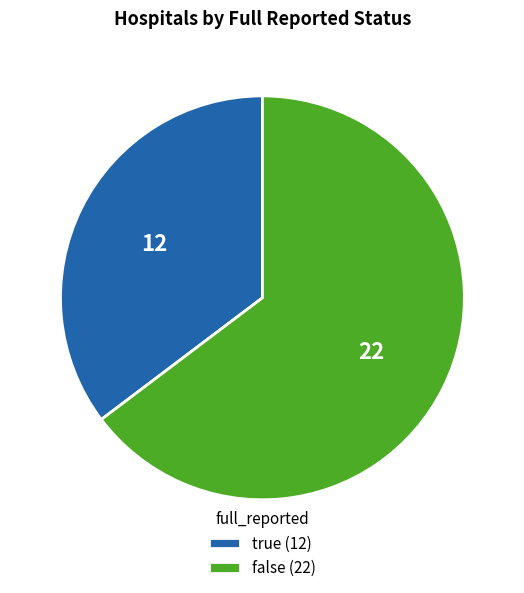

Between false (22) and true (12), which is larger?

false (22)